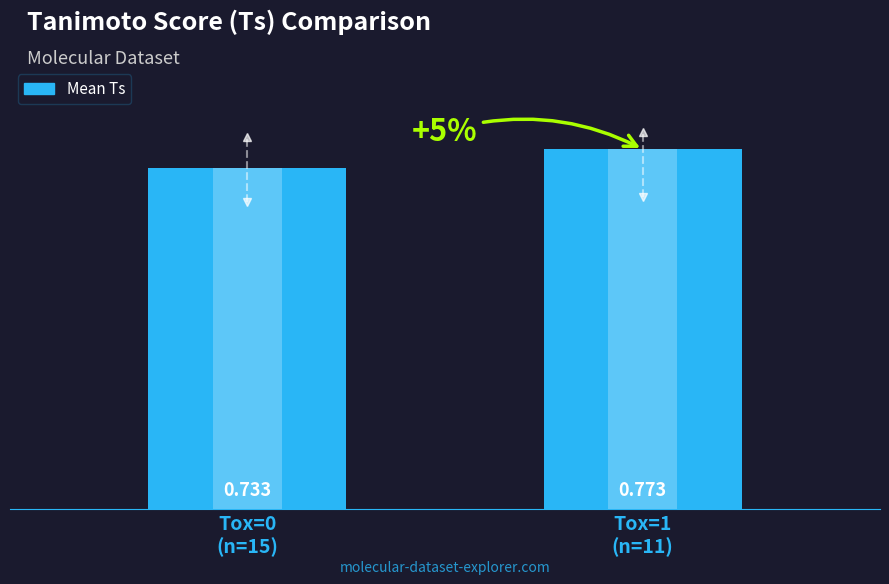

Count the number of categories in the chart.

2